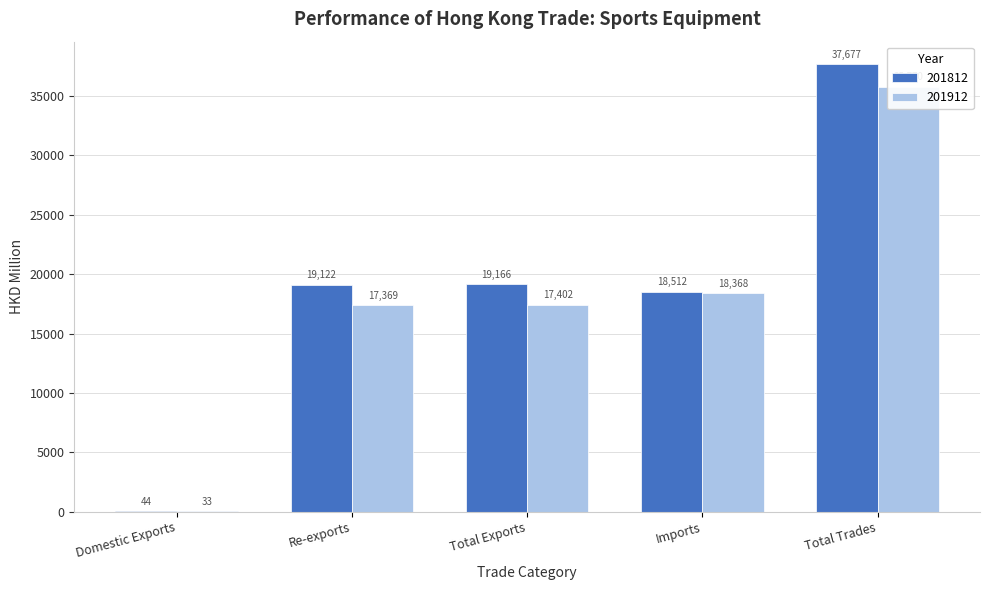

Reading left to right, what are all the values shown in this chart?

201812: Domestic Exports=43.6	Re-exports=19121.9	Total Exports=19165.5	Imports=18511.7	Total Trades=37677.3
201912: Domestic Exports=32.6	Re-exports=17368.9	Total Exports=17401.5	Imports=18368.3	Total Trades=35769.8